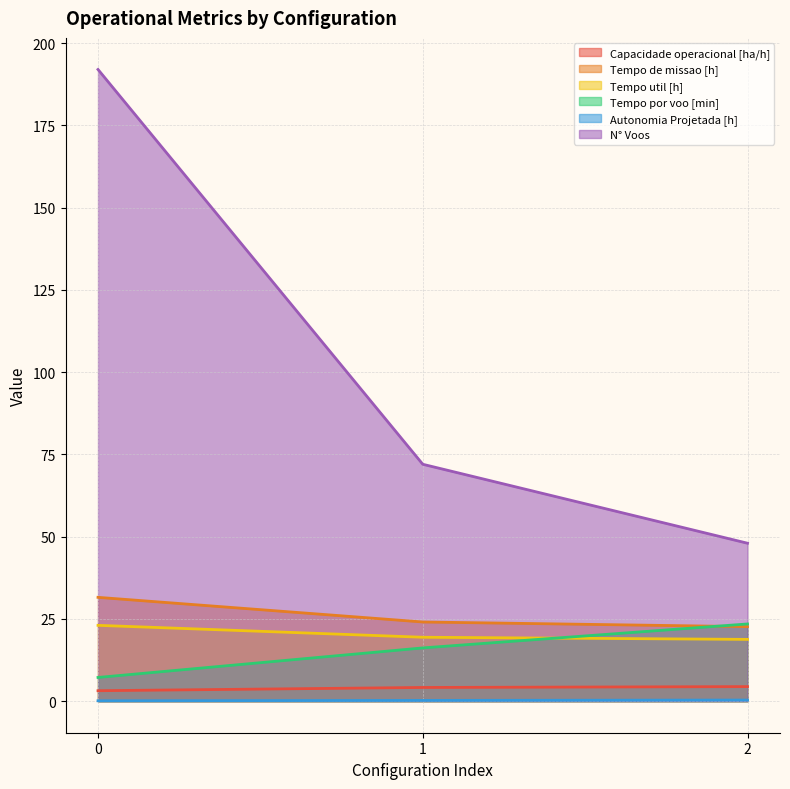

Where is Tempo util [h] nearest to the value 20?

1